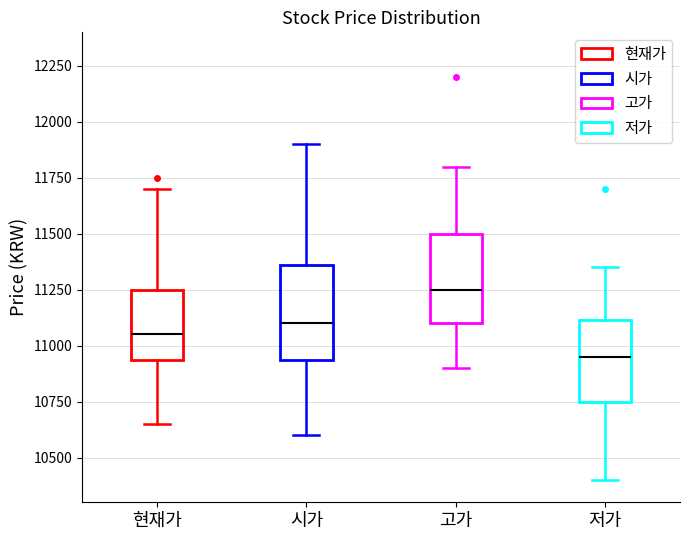

Where is the upper edge of the box for 고가 on the y-axis? The values are not printed on the chart, so give them approximately, as read against the axis.

11500